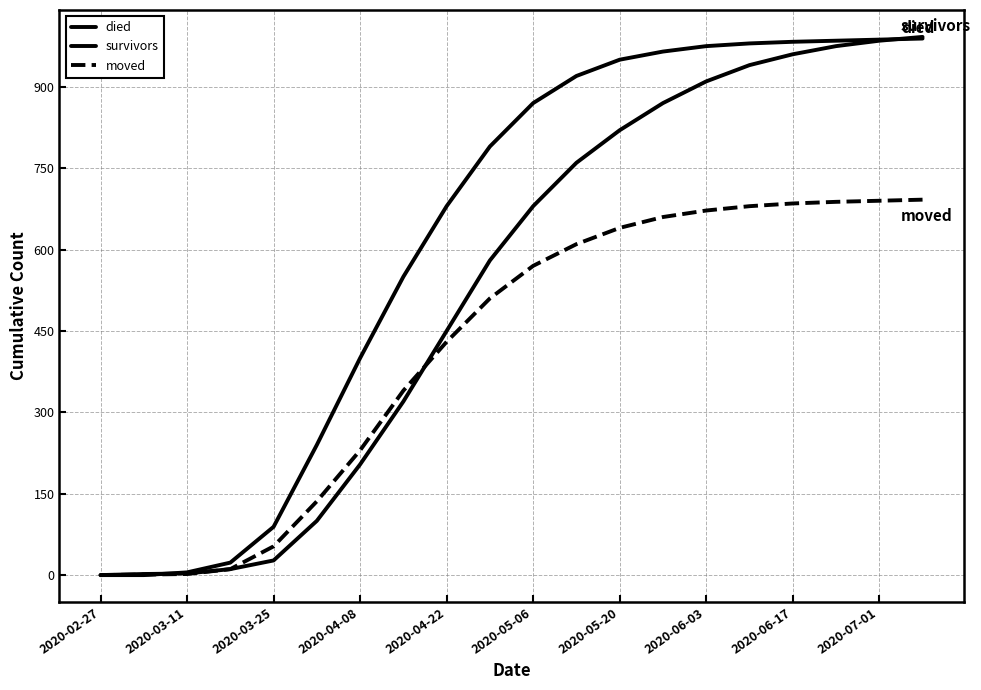

How many lines are shown in the chart?

3